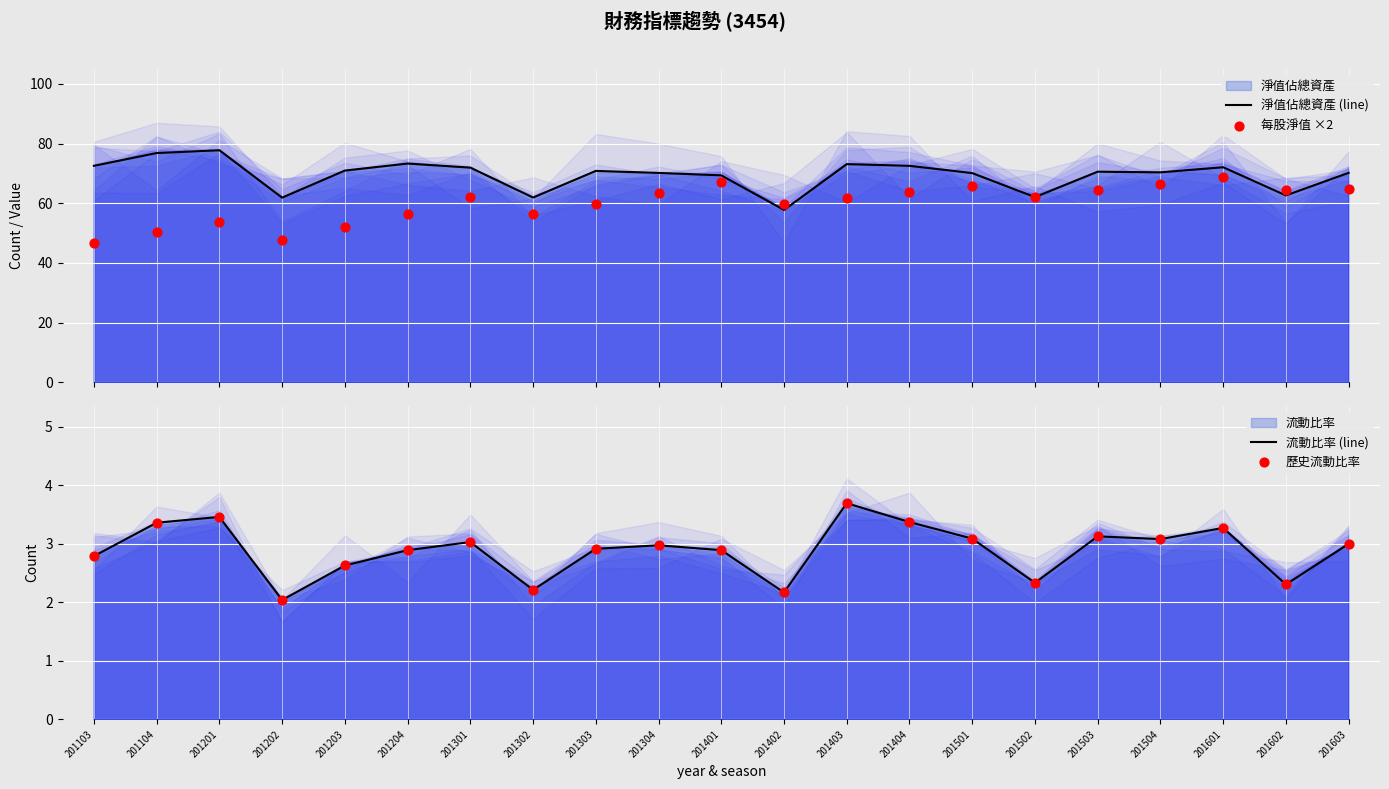

What is the total value across all series at 201402?

121.9